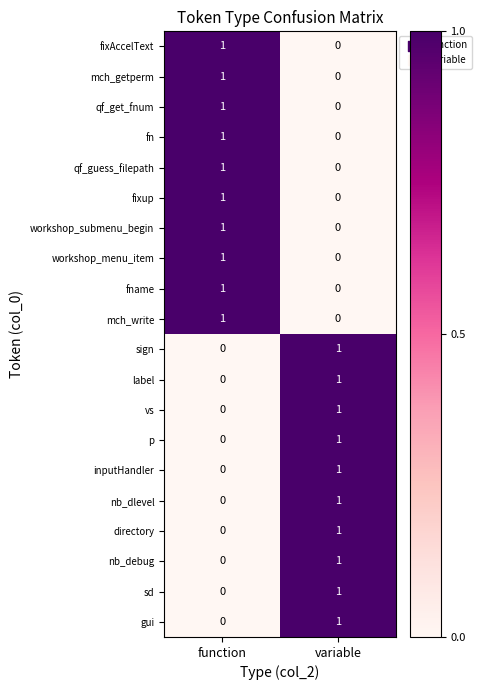

At how many categories does at least one series exceed 0?

2